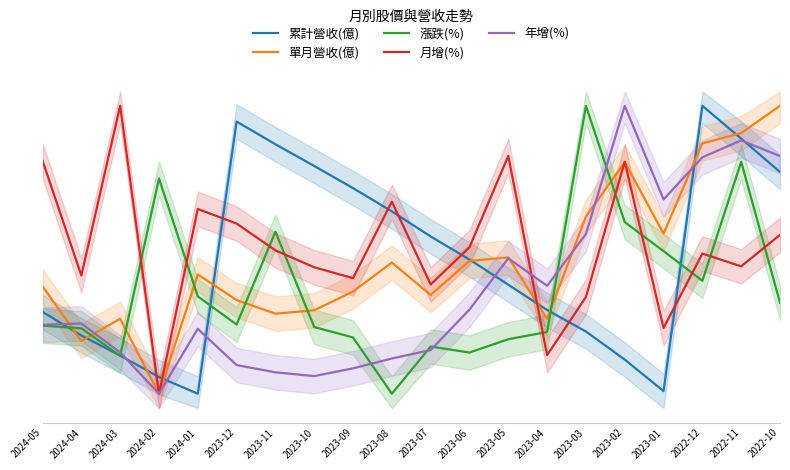

What is the total value across all series at 2023-06?

1.9